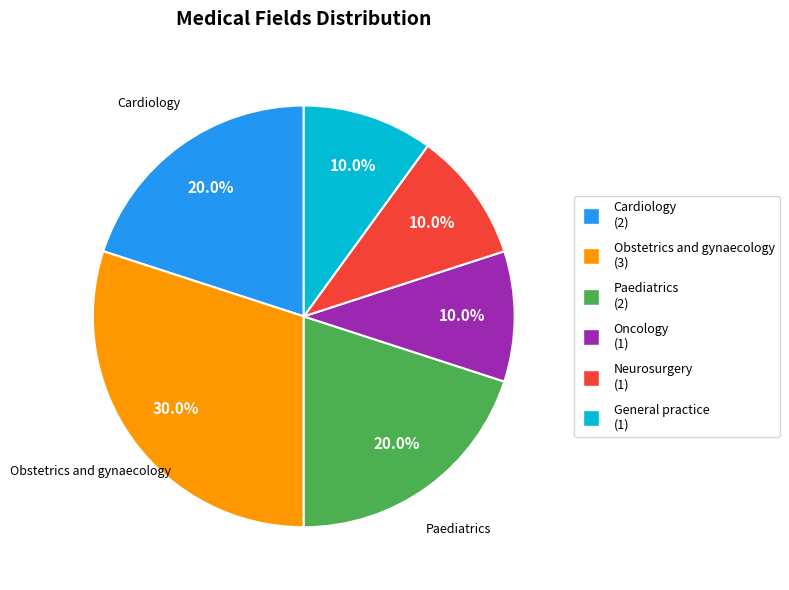

Is there any slice that represents more than half of the pie?

No